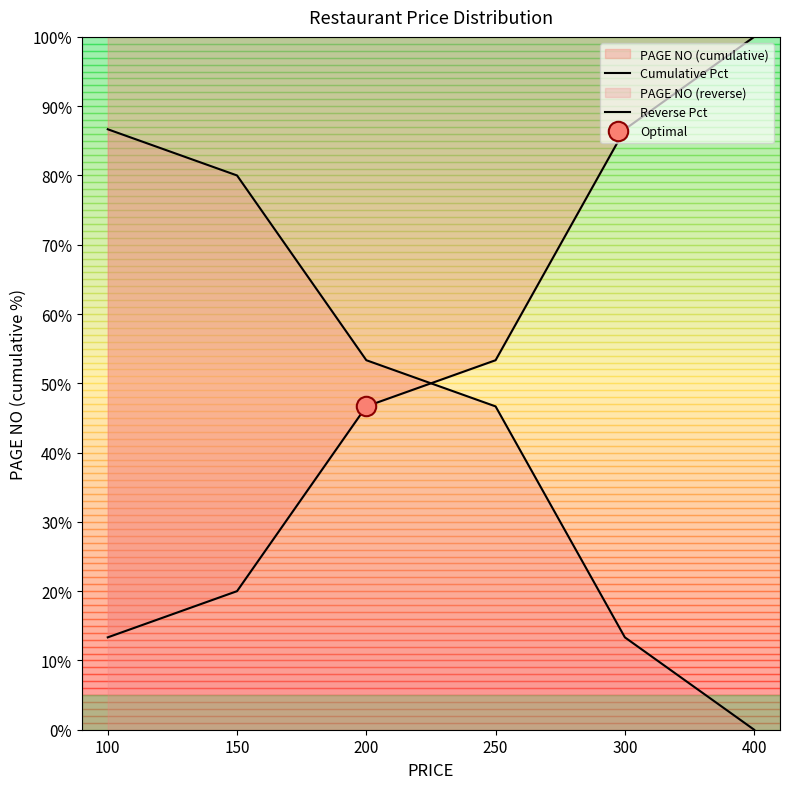

What is the difference between the Reverse Pct values at 300 and 200?

40.0